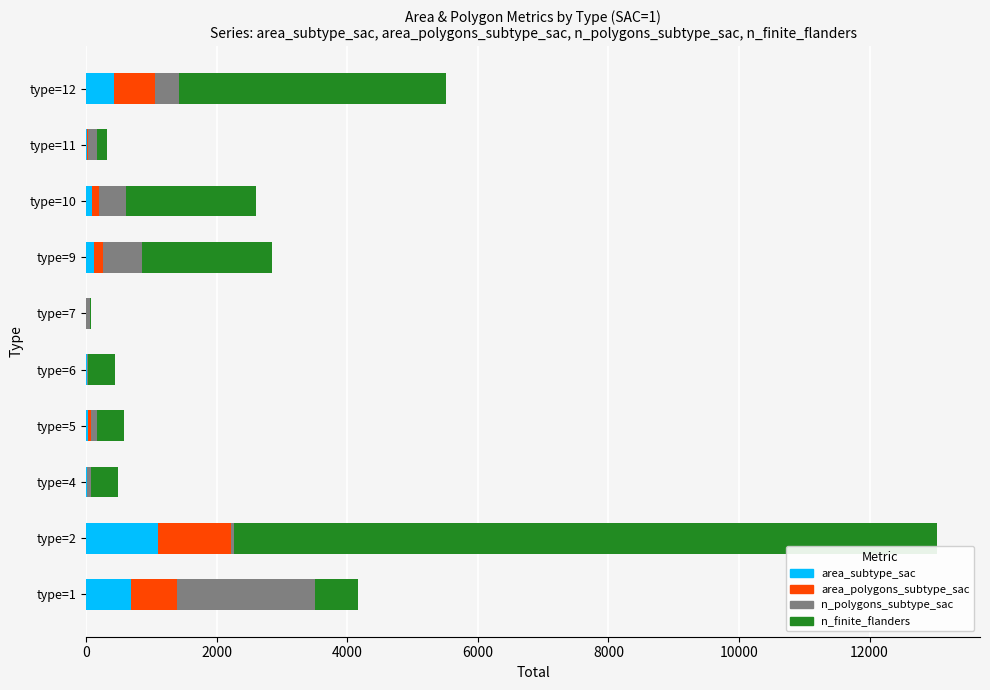

At which category is the sum across all series the highest?

type=2